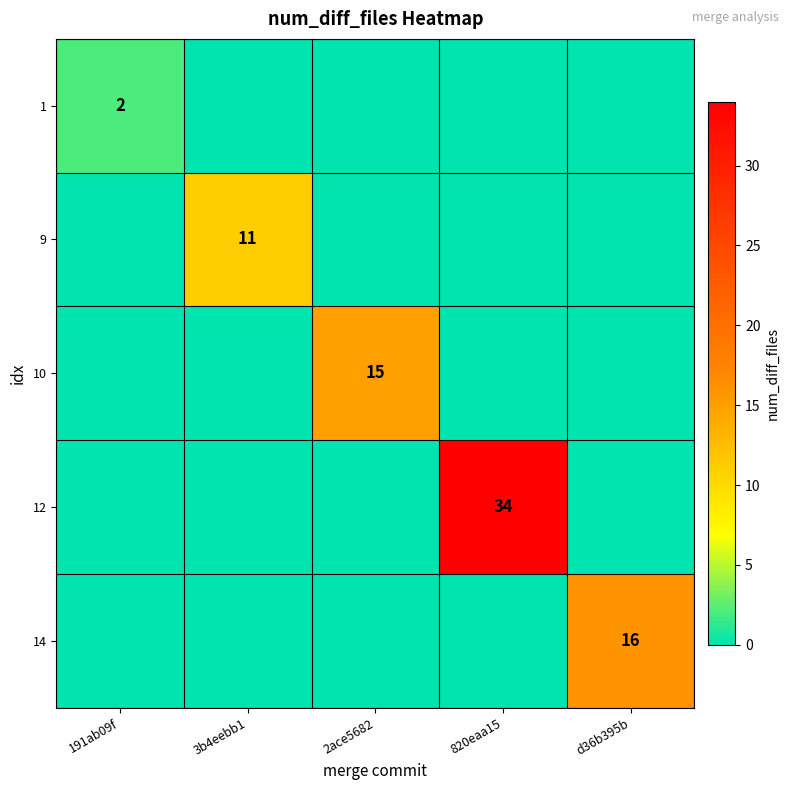

At which category is the sum across all series the highest?

820eaa15